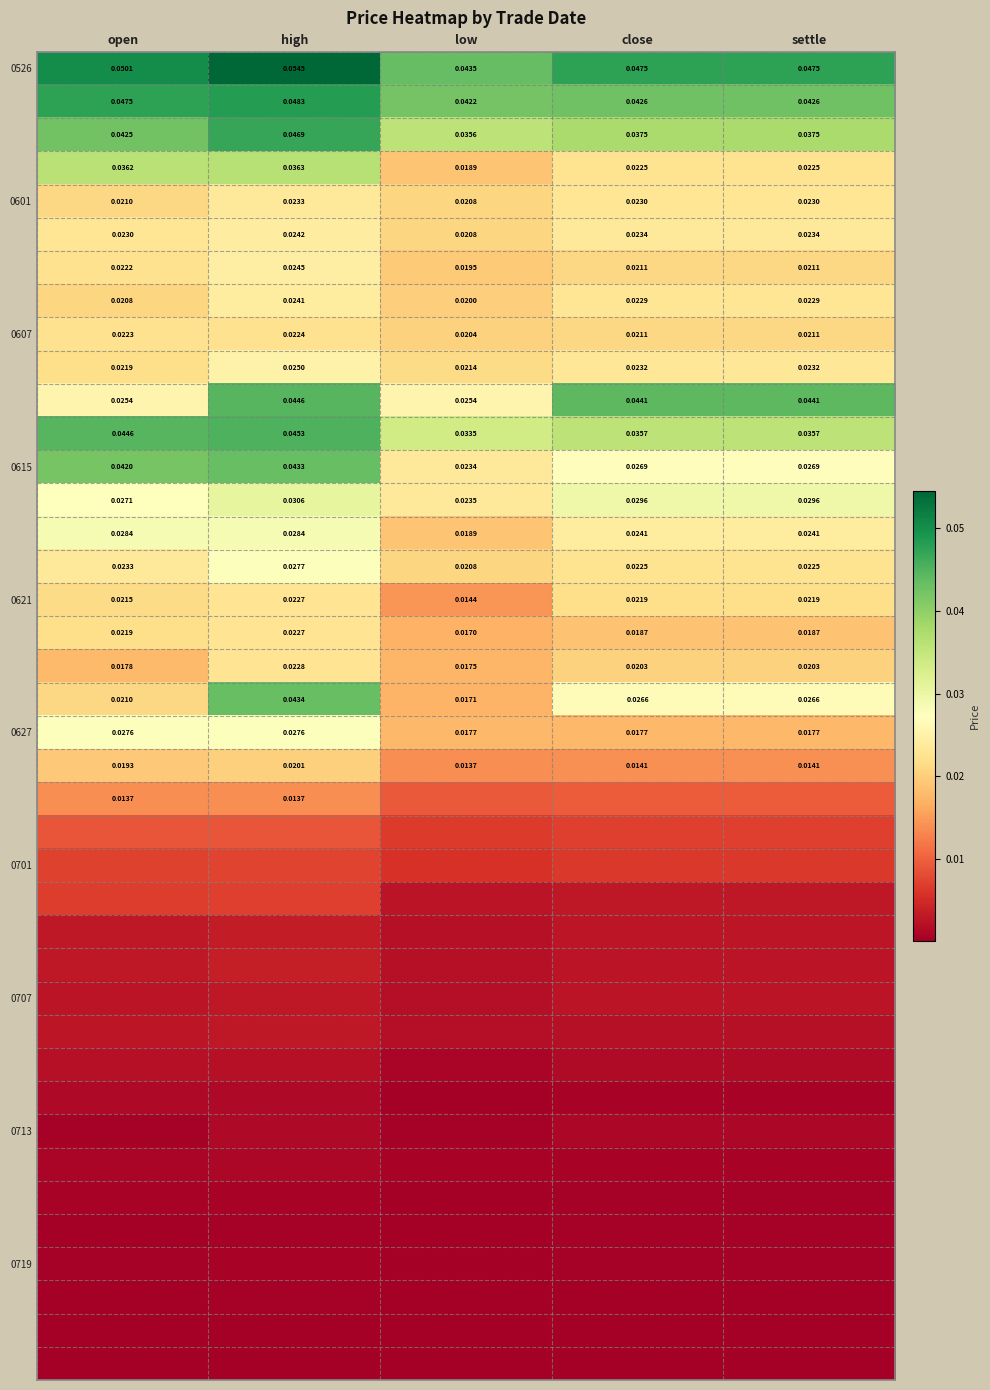

At which label does 0601 reach its peak?

high